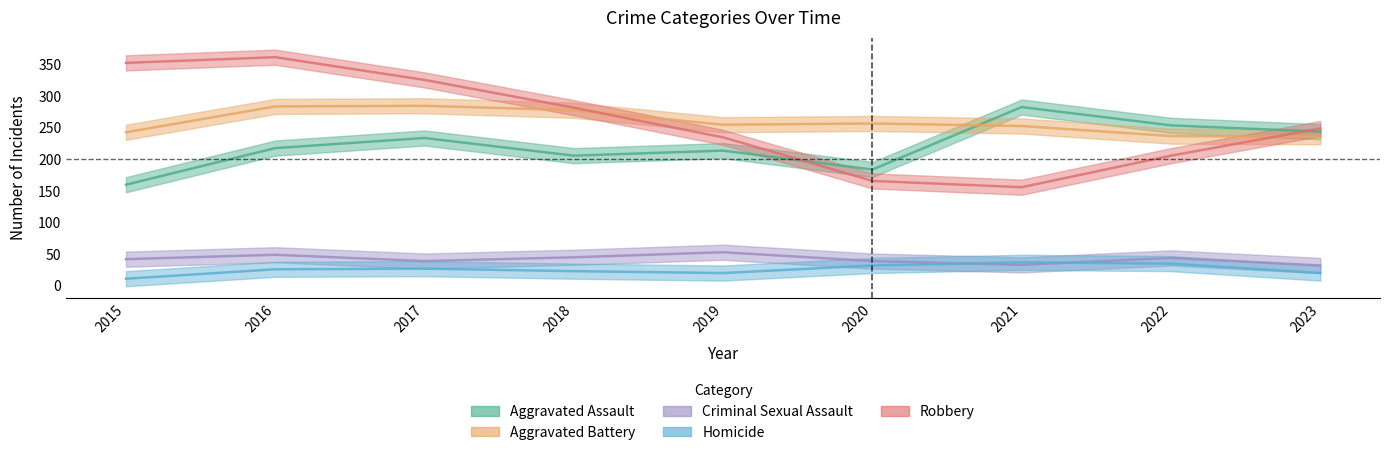

What is the sum of all Homicide values?

231